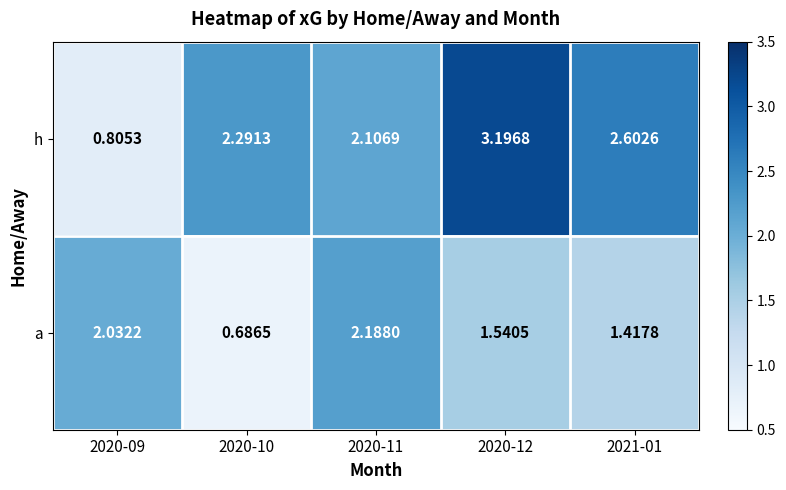

How many values in the a series exceed 1?

4